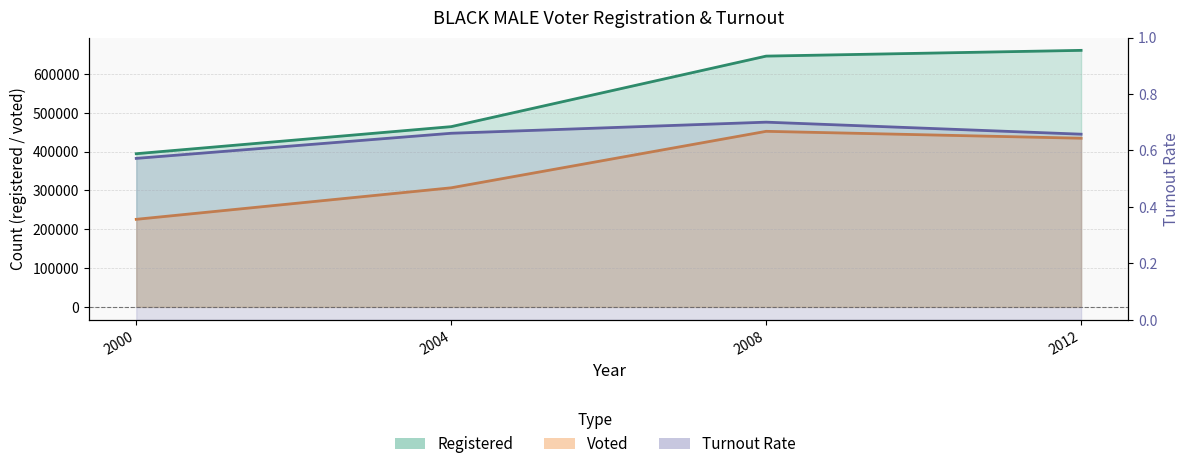

Is the value of voted at 2004 greater than the value of turnout at 2000?

Yes